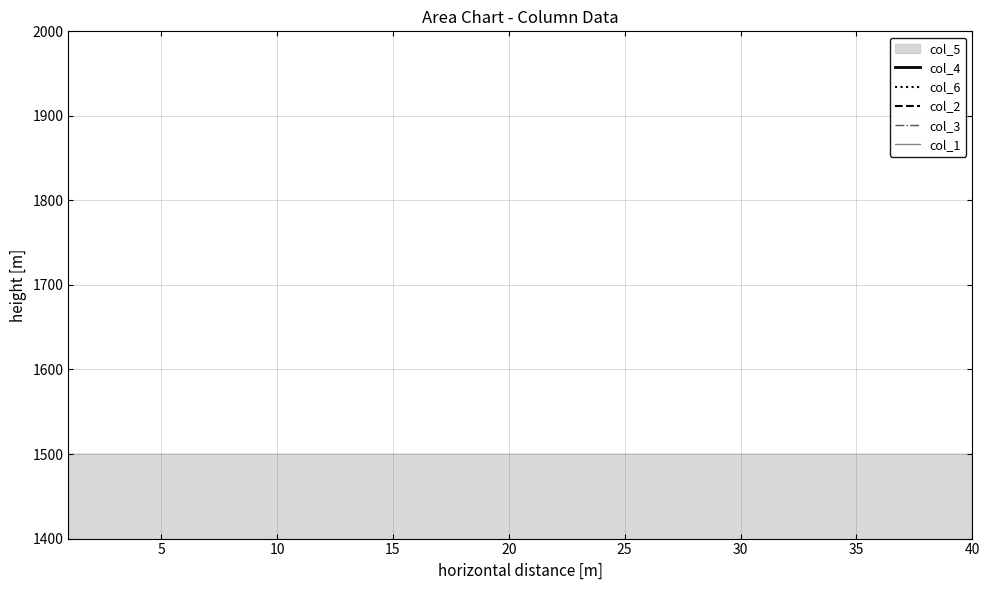

Count the number of categories in the chart.

40